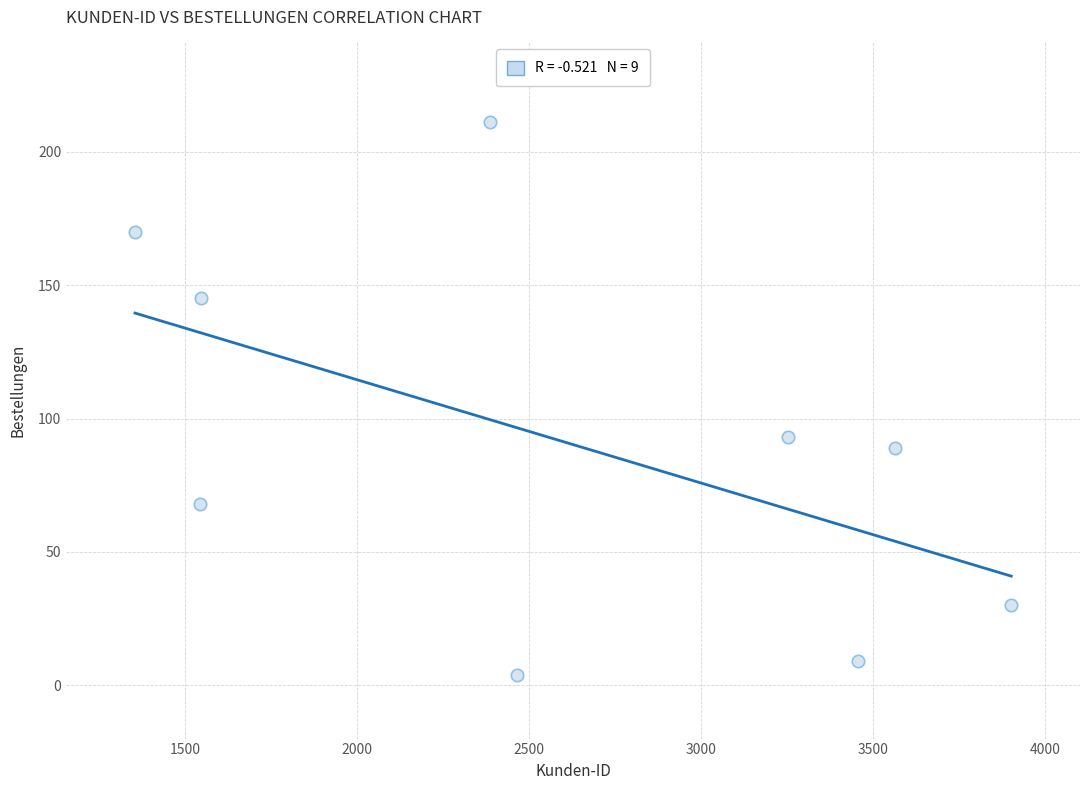

What Y value in the scatter plot is closest to 107?

93